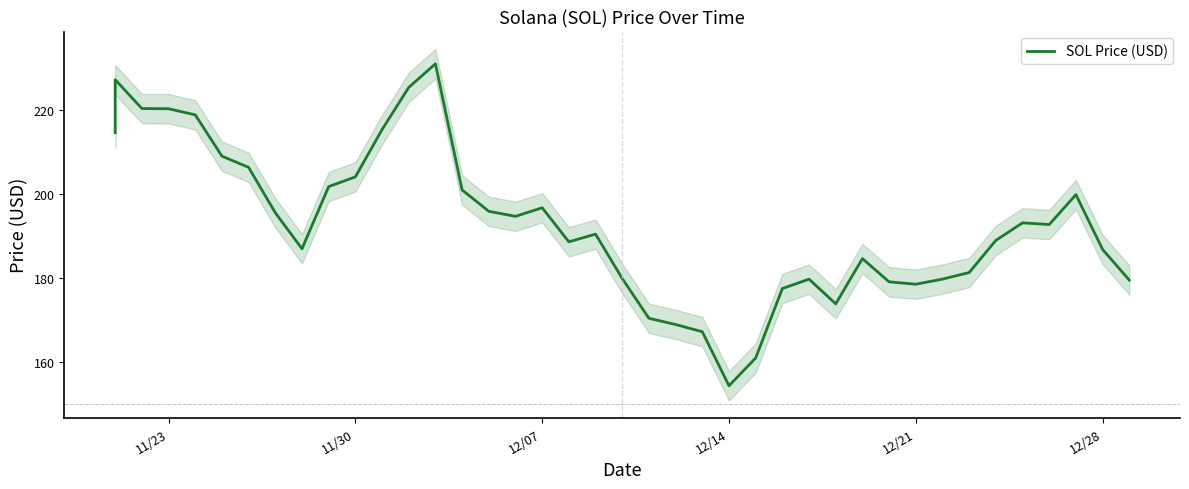

Is it true that the value at 20 is 256.3?

False